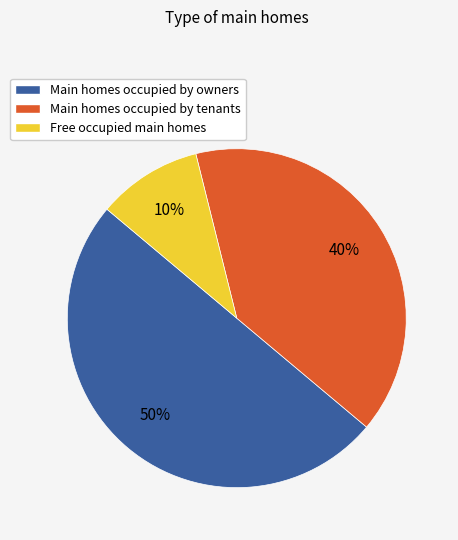

Does Free occupied main homes account for over 50% of the chart?

No